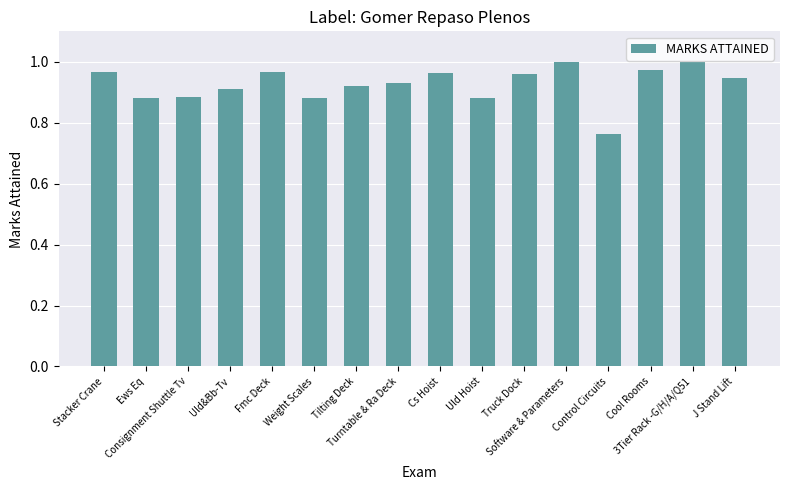

Is it true that the value at Fmc Deck is 0.2?

False